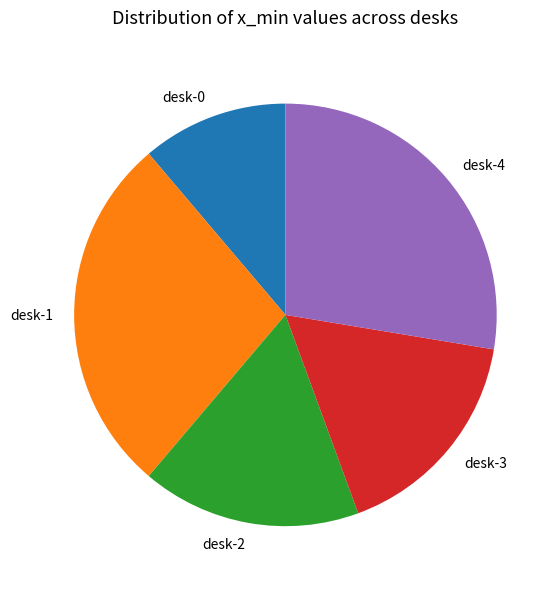

What is the smallest slice in the pie chart?

desk-0